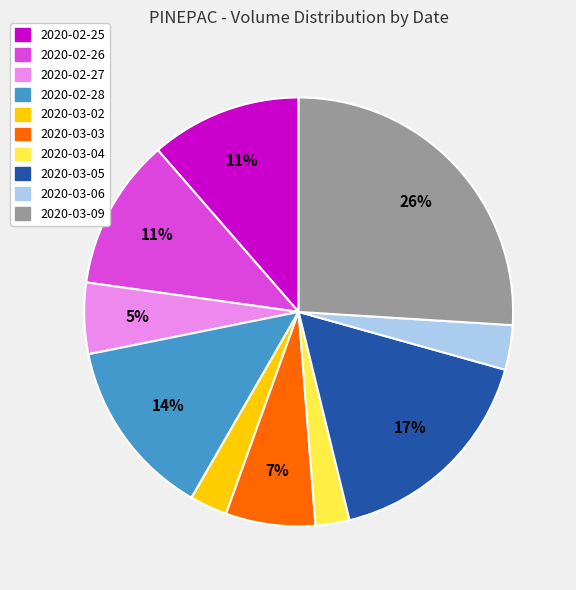

Count the number of slices in the pie.

10